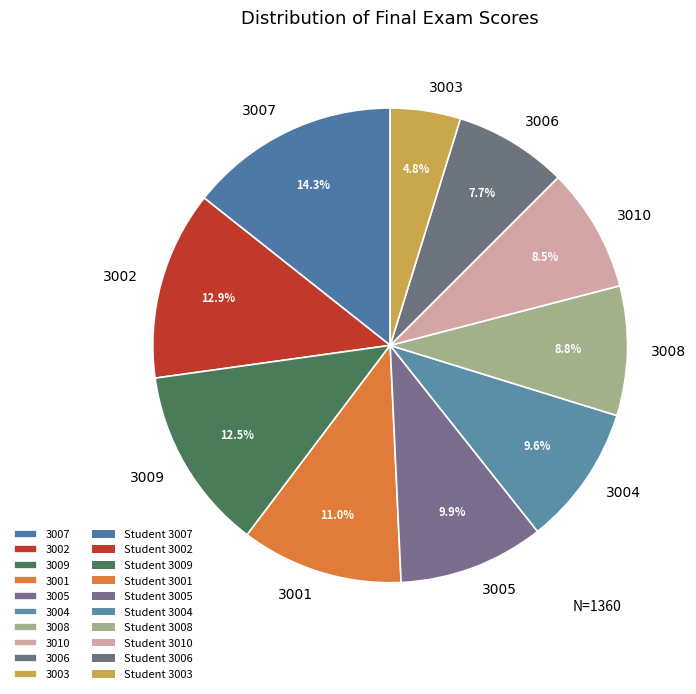

Which category has the biggest portion of the pie?

3007